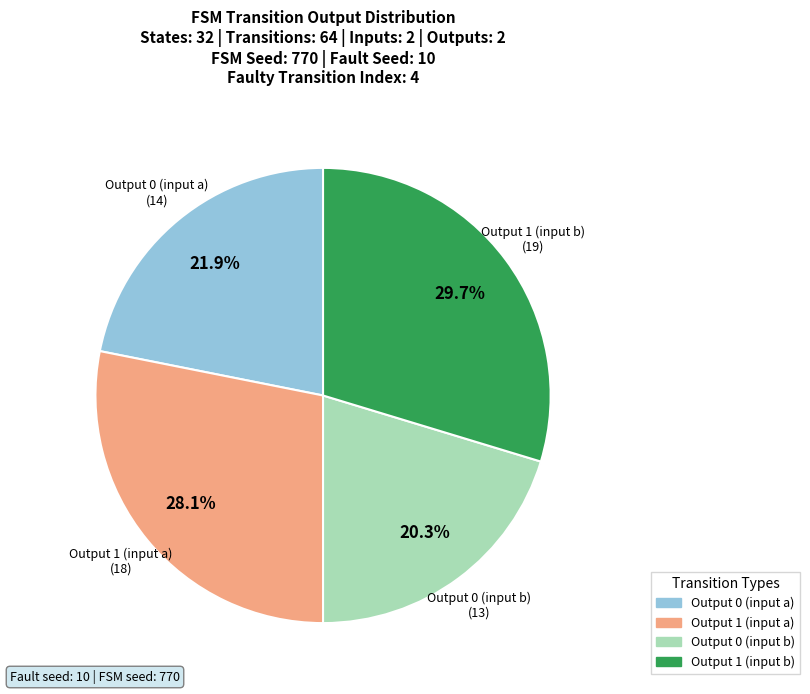

Is there any slice that represents more than half of the pie?

No